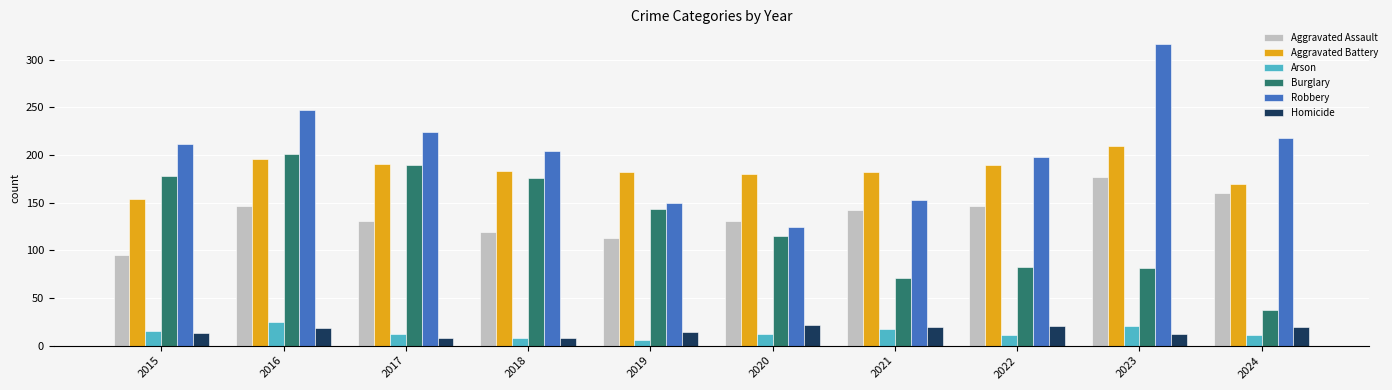

At how many categories does at least one series exceed 192?

7